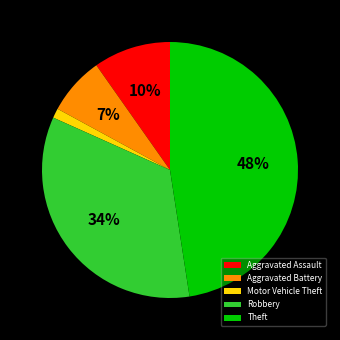

Count the number of slices in the pie.

5